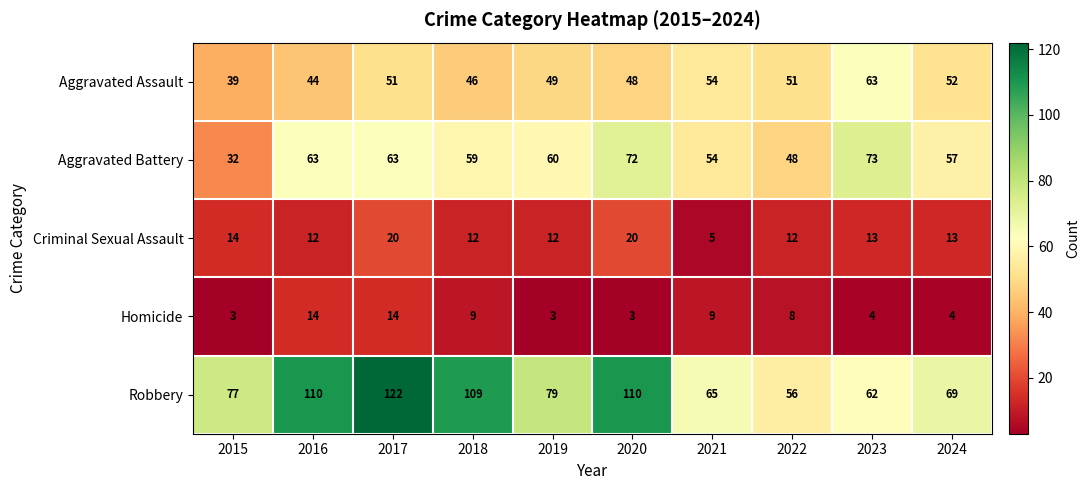

At which label does Robbery reach its minimum?

2022